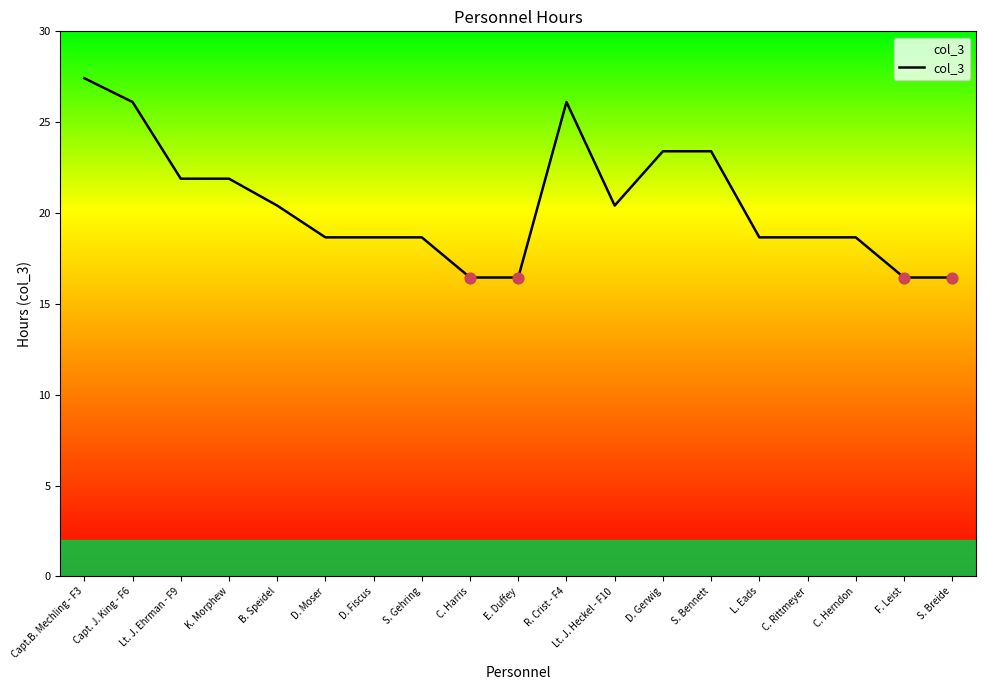

Between K. Morphew and S. Bennett, which is larger?

S. Bennett